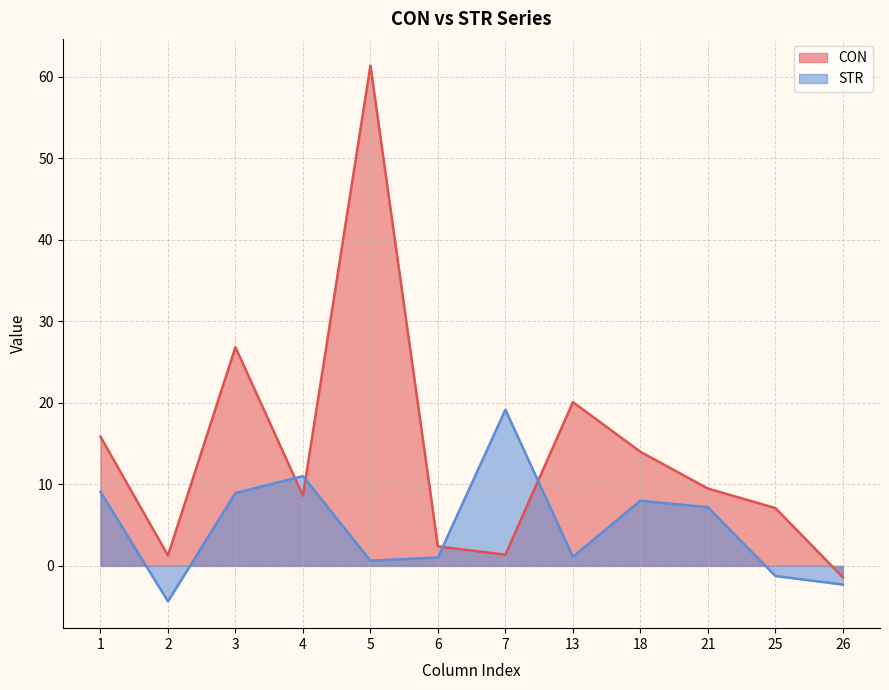

Which series has the largest total across all categories?

CON